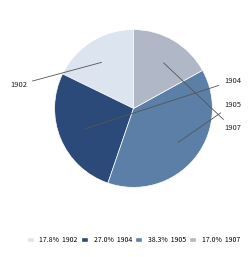

How many slices are in this pie chart?

4